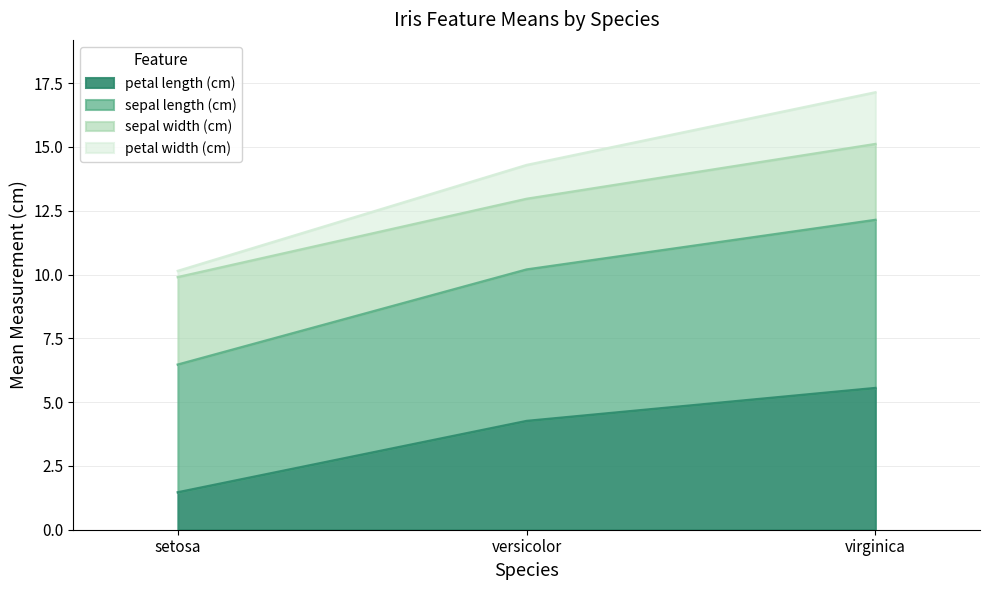

What is the value of the petal length (cm) point at the 2nd from the left?

4.3